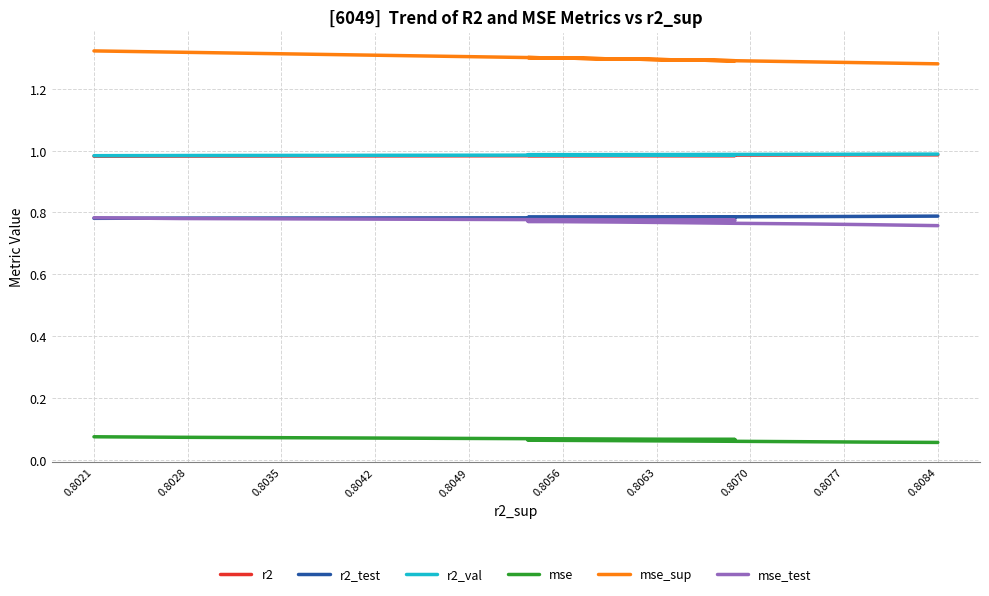

What is the value of the mse_sup point at the 2nd from the left?

1.3